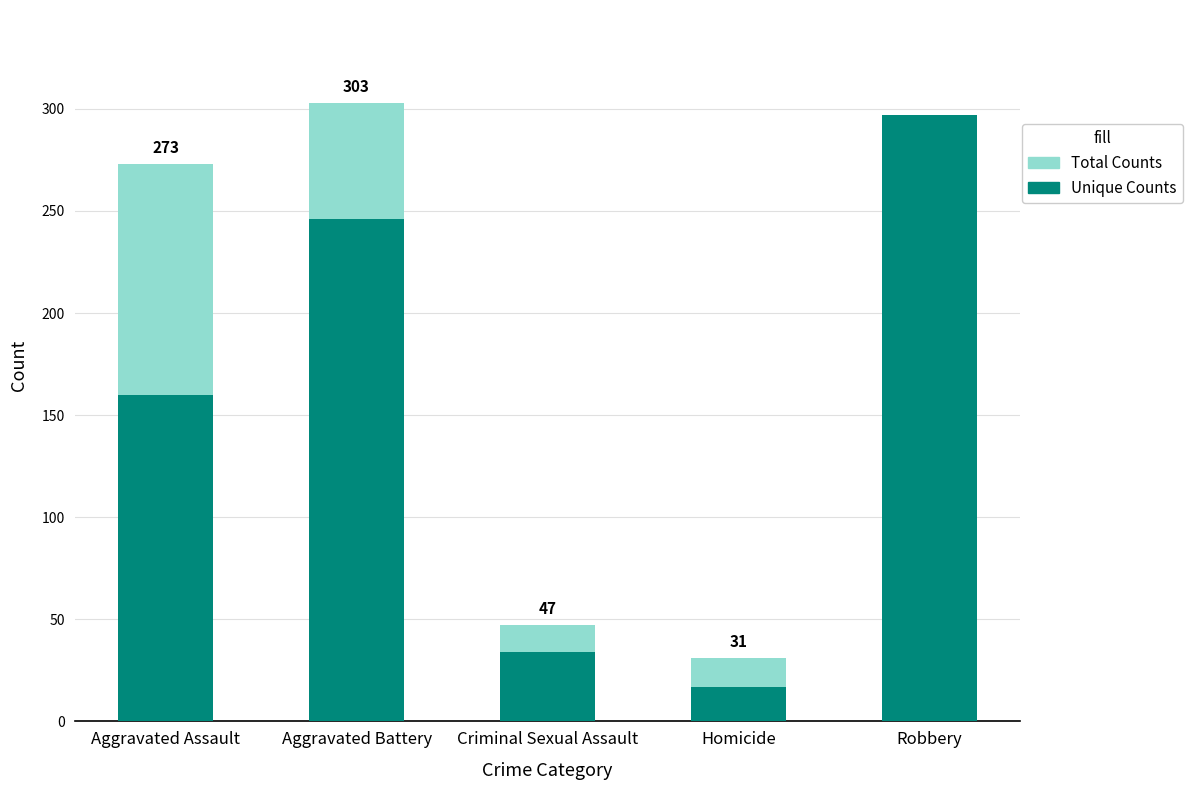

At which category does the chart reach its minimum across all series?

Homicide